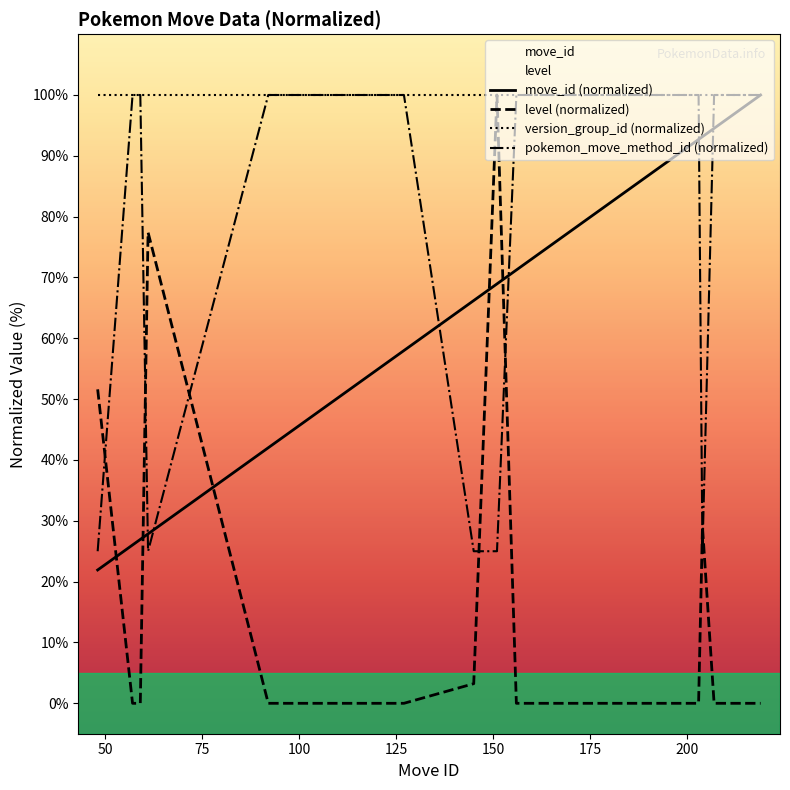

Between which two adjacent categories do move_id and level first intersect?

48 and 57